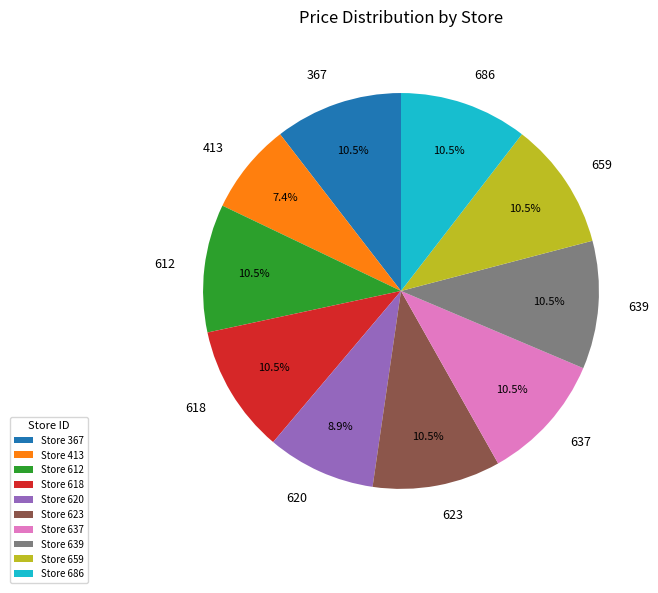

Is there any slice that represents more than half of the pie?

No